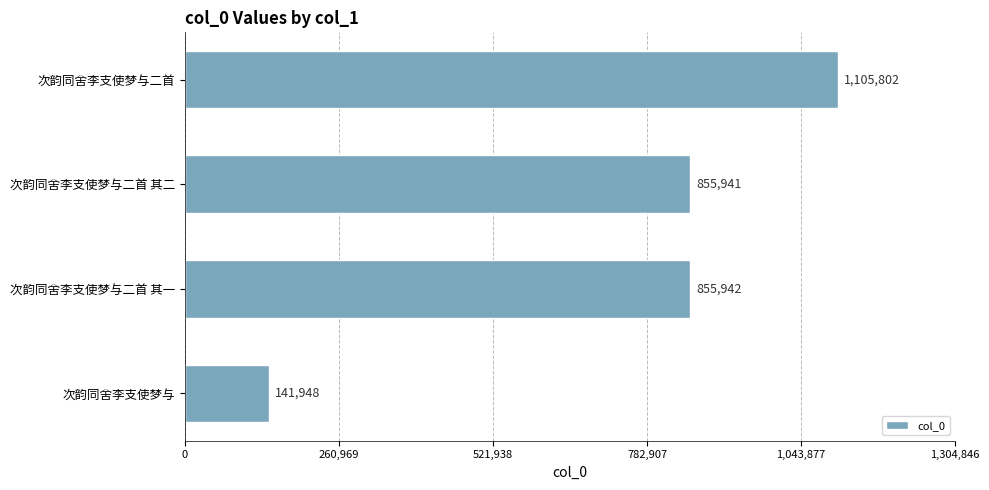

The value at 次韵同舍李支使梦与 is 141948. True or false?

True